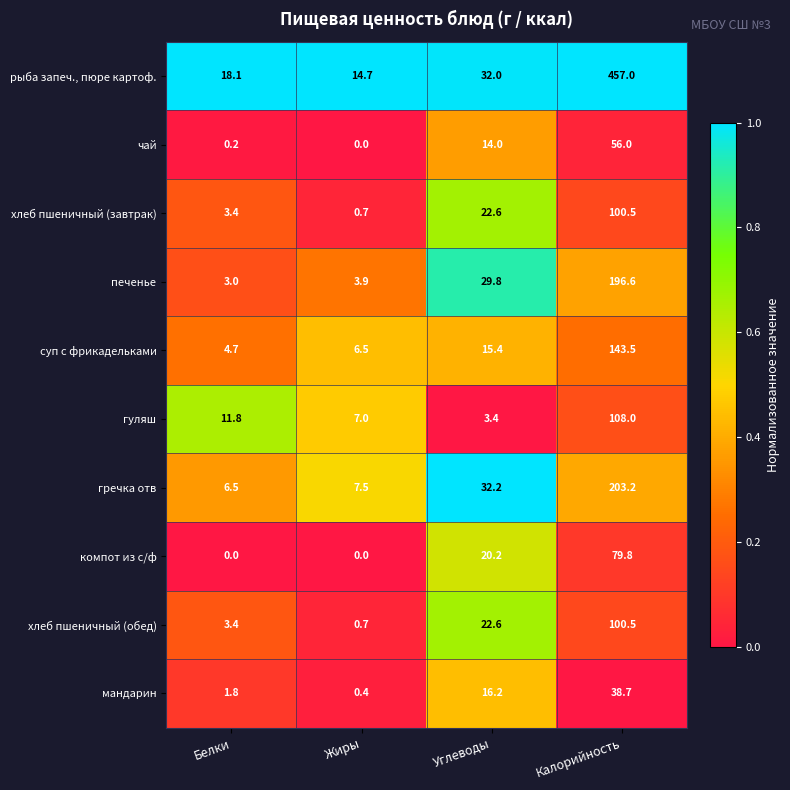

Is the value of печенье at Белки greater than the value of мандарин at Углеводы?

No